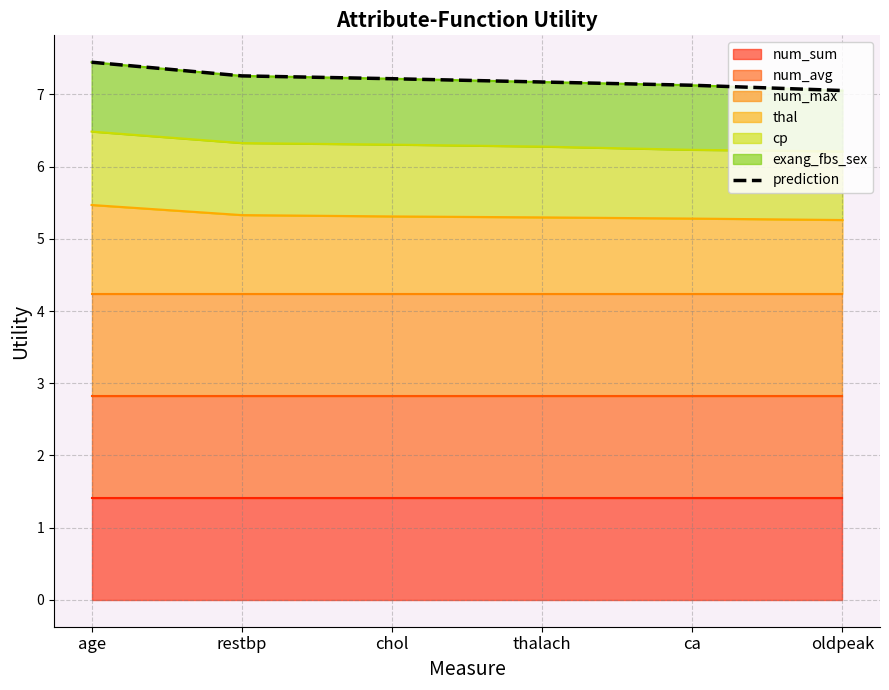

Between oldpeak and age, which is larger?

age